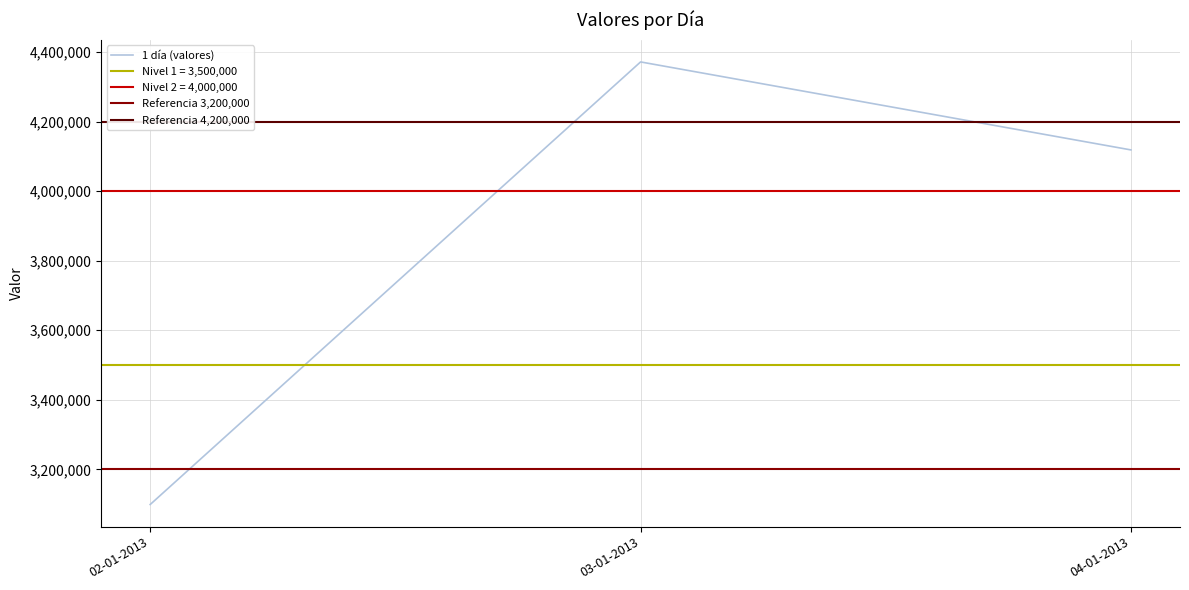

Reading right to left, what are all the values shown in this chart?

4119000	4372200	3098700